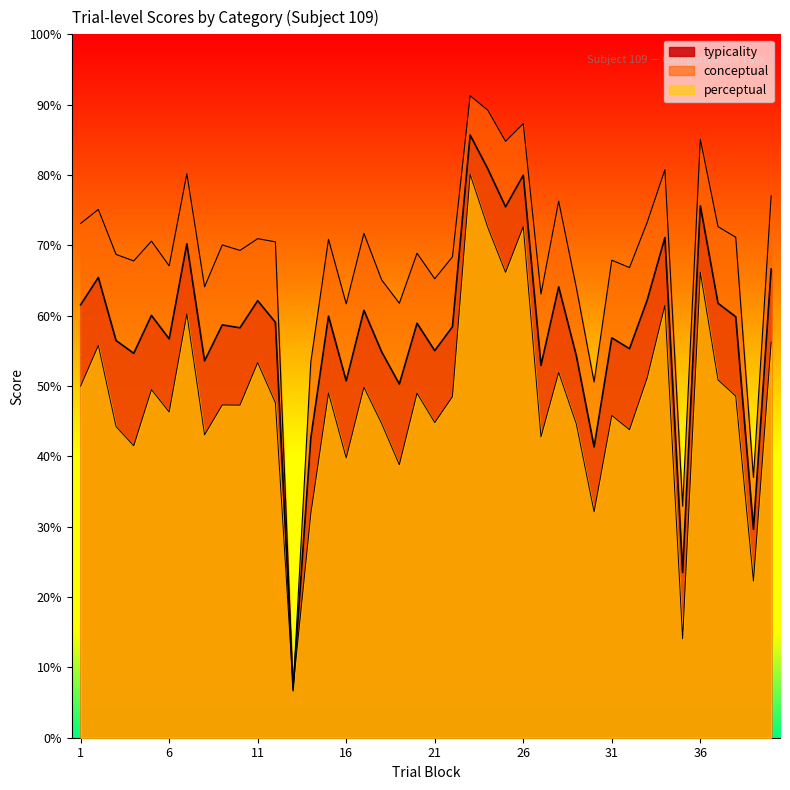

At which category does perceptual reach its first local peak?

2